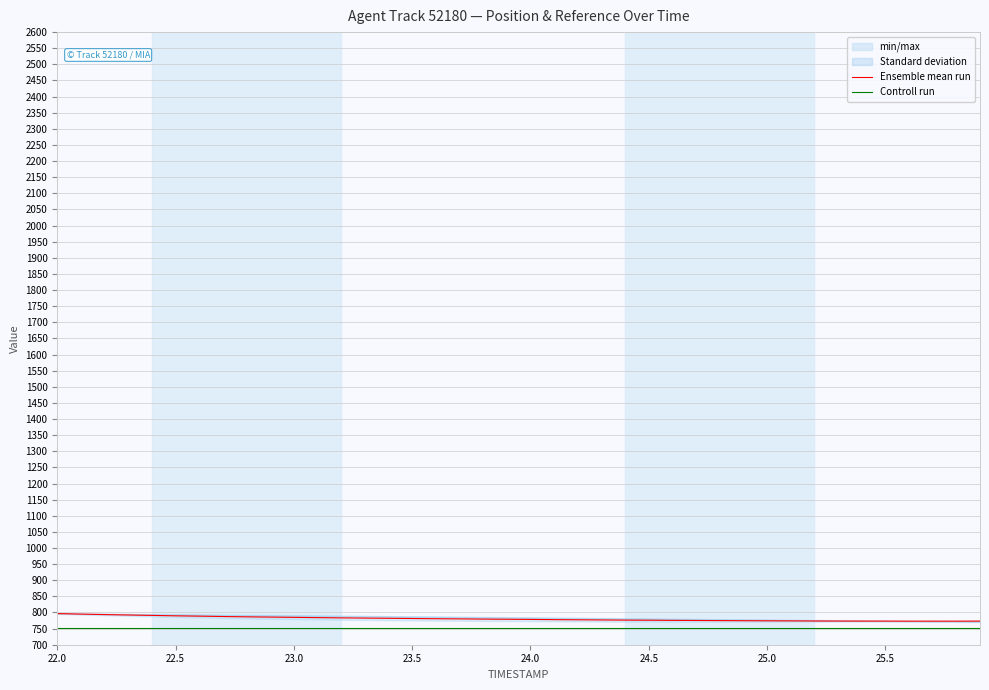

How many lines are shown in the chart?

2